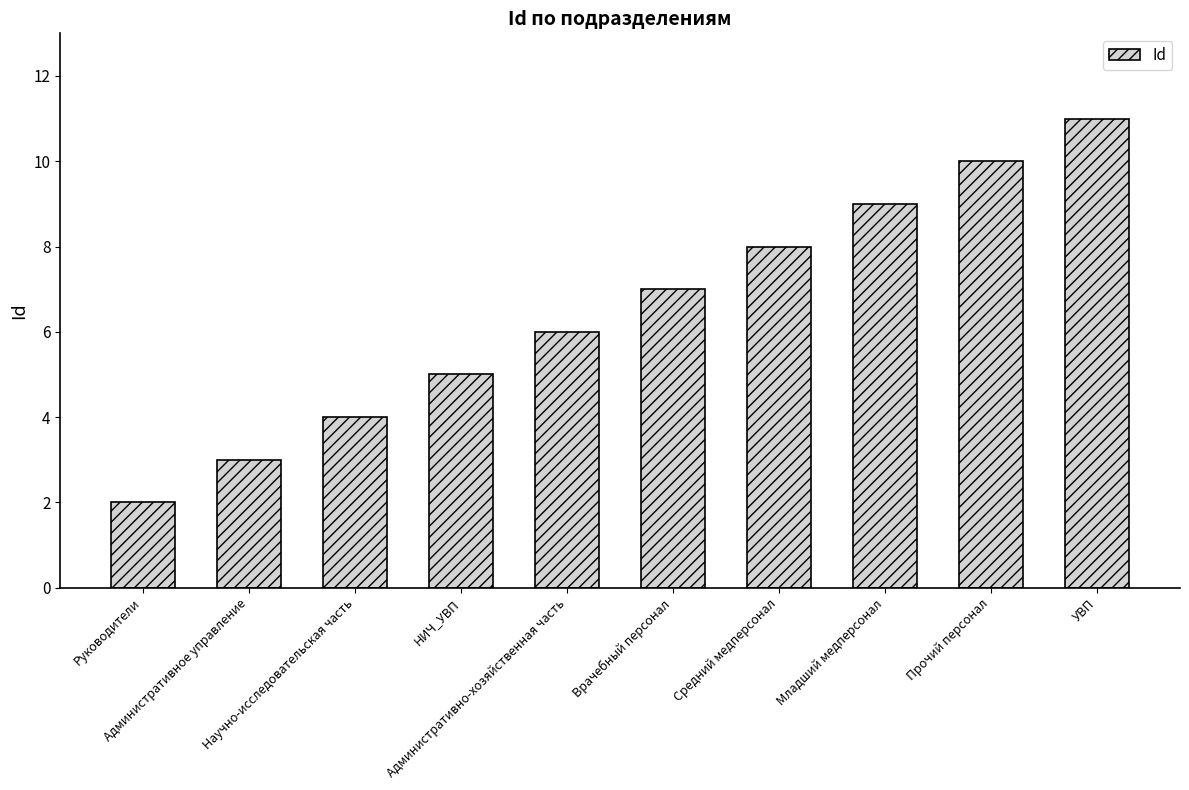

What is the ratio of the value at Административно-хозяйственная часть to the value at НИЧ_УВП?

1.2